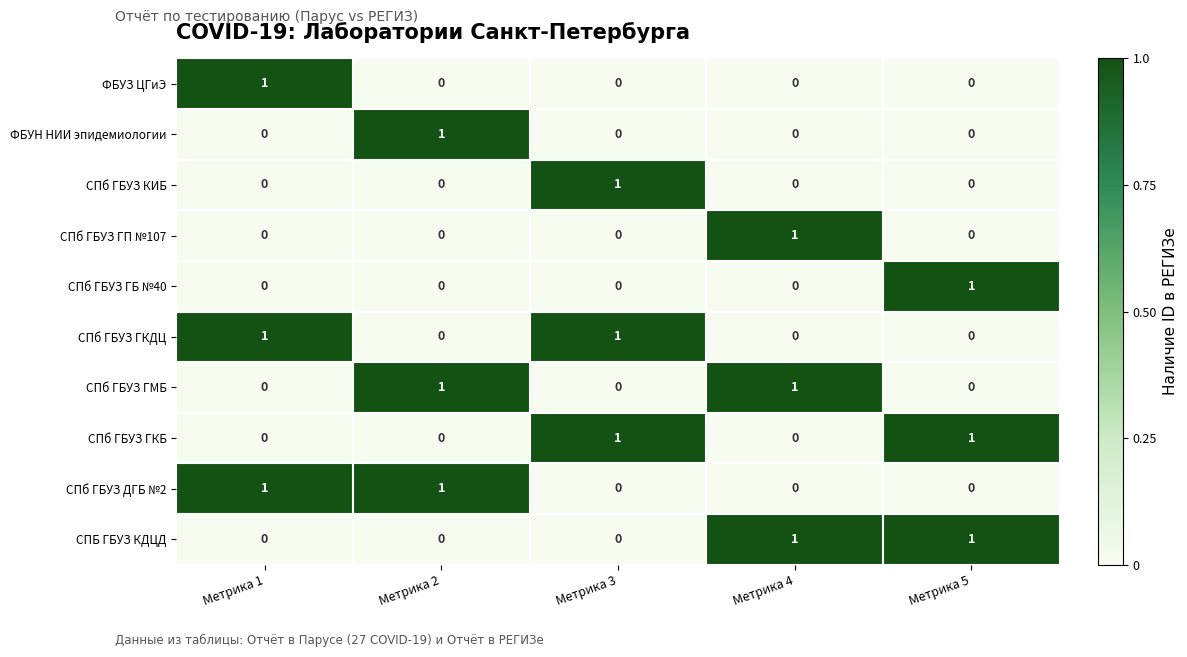

What is the difference between the highest and lowest values at Метрика 4?

1